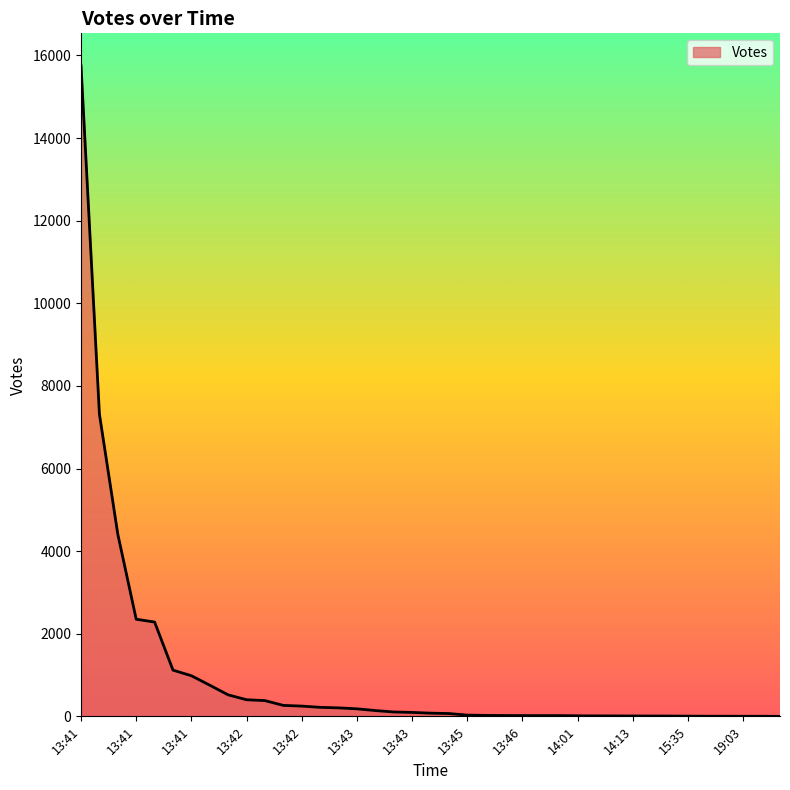

What is the maximum value shown in the chart?

15748